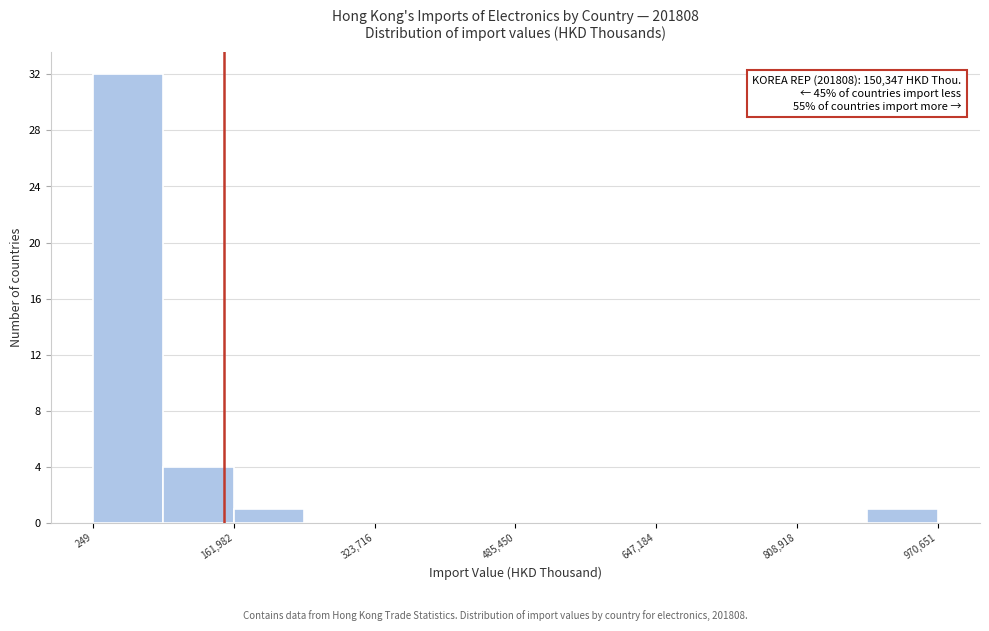

Which range on the x-axis has the tallest bar?

0 to 80000